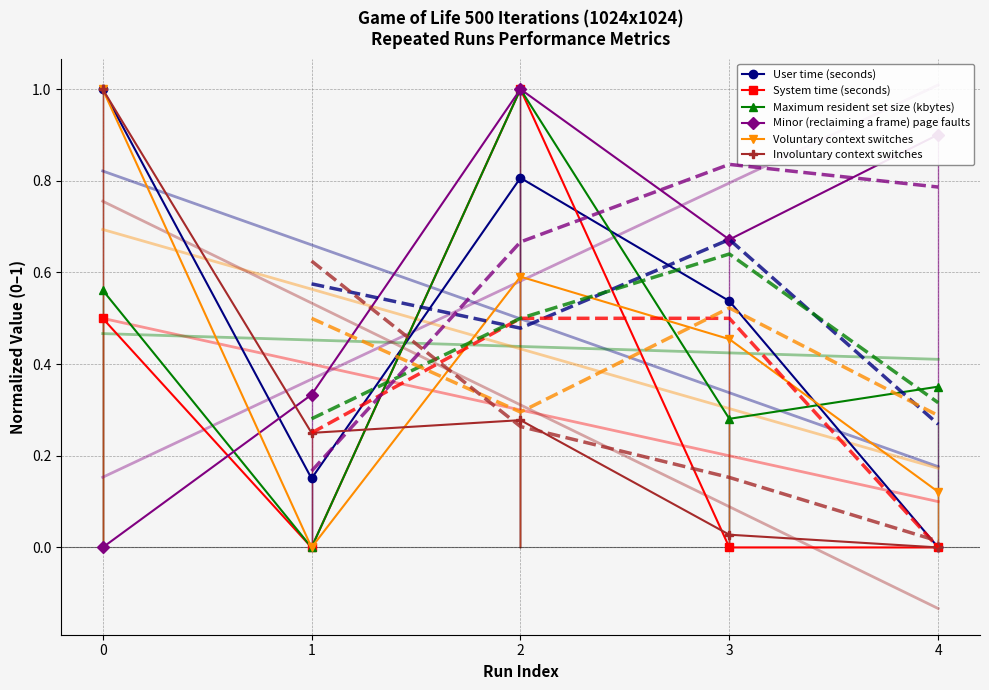

How many series are shown in this chart?

6